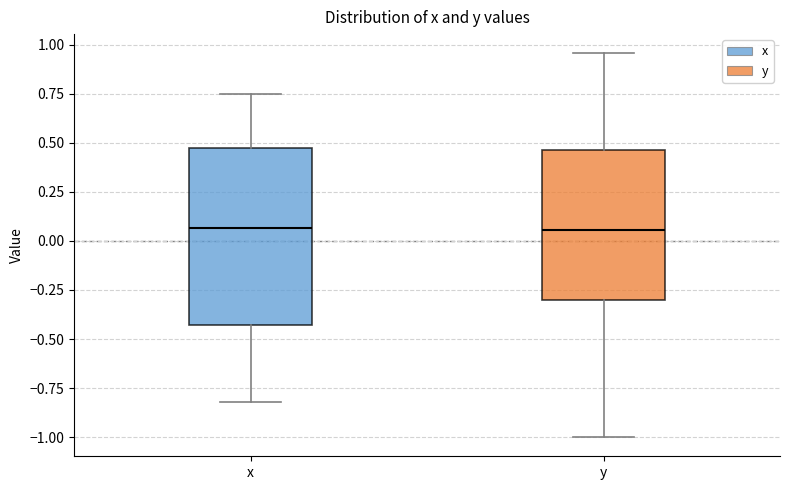

Reading left to right, read every box against the y-axis: the position of its median line, the range the box covers, and the ends of its whiskers. The values are not printed on the chart, so give them approximately, as read against the axis.

x: median 0.05, box -0.45 to 0.45, whiskers -0.80 to 0.75
y: median 0.05, box -0.30 to 0.45, whiskers -1.00 to 0.95